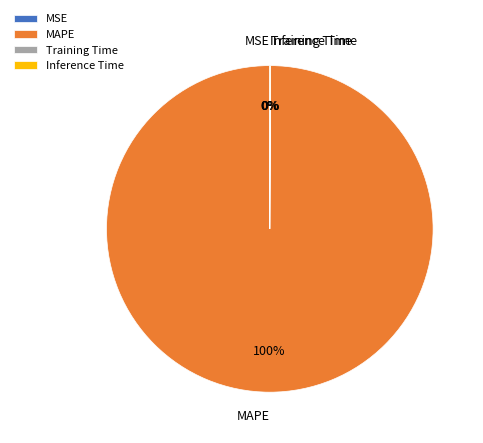

What is the largest slice in the pie chart?

MAPE